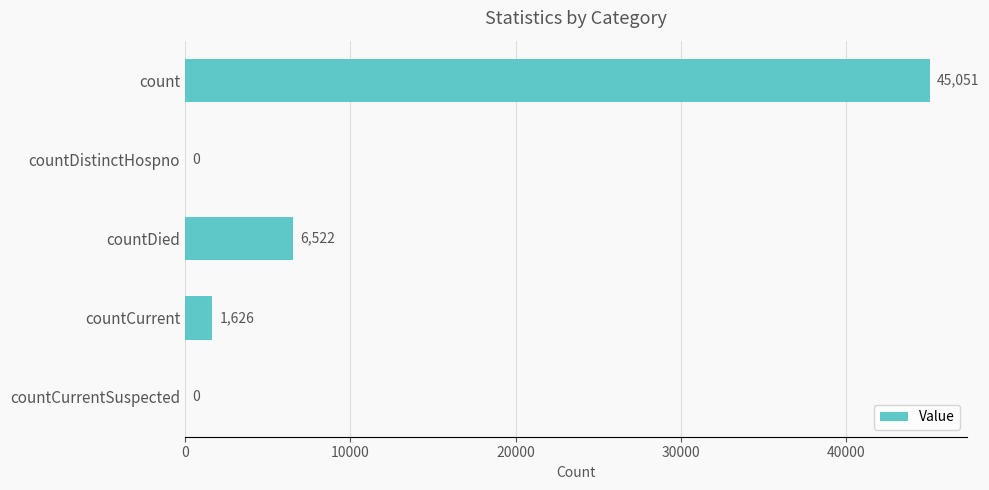

Is it true that the value at countCurrentSuspected is -21905?

False